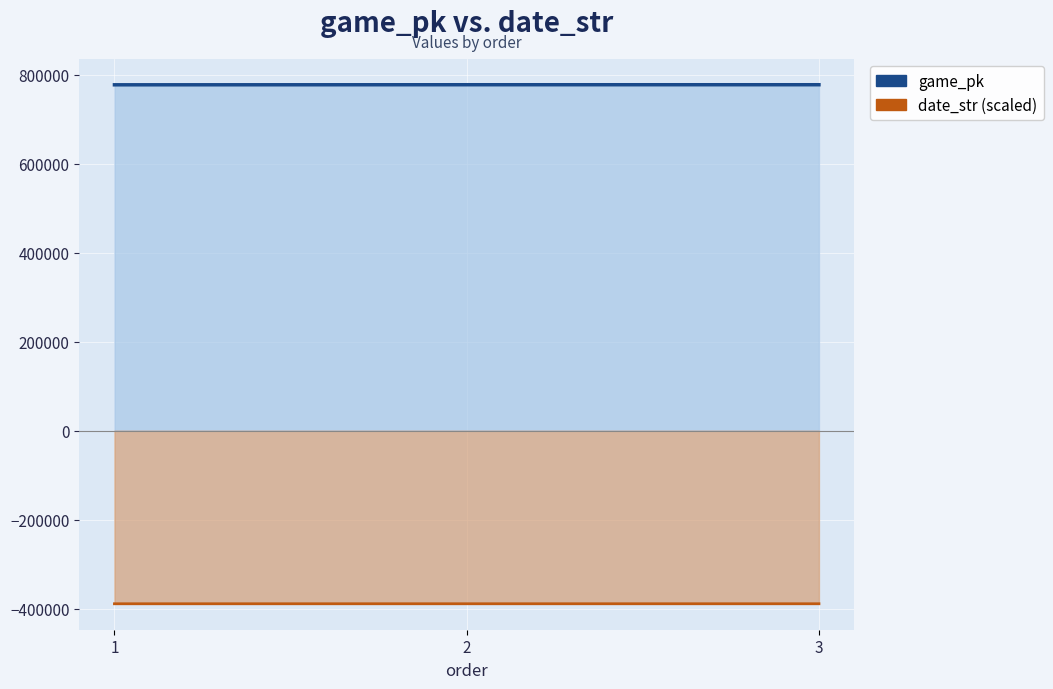

Is it true that date_str equals -388753.0 at 1?

True